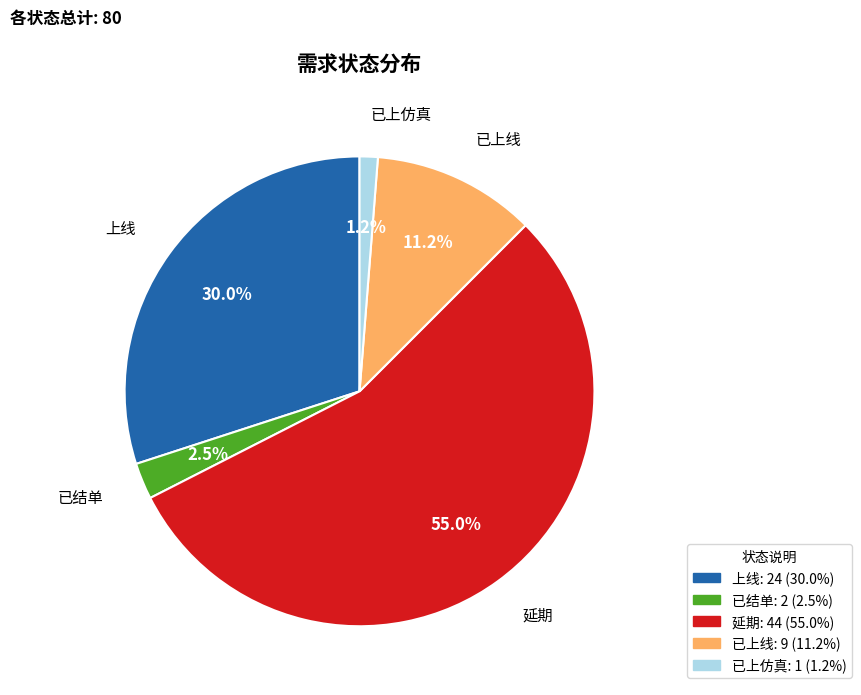

Which slice is the largest?

延期